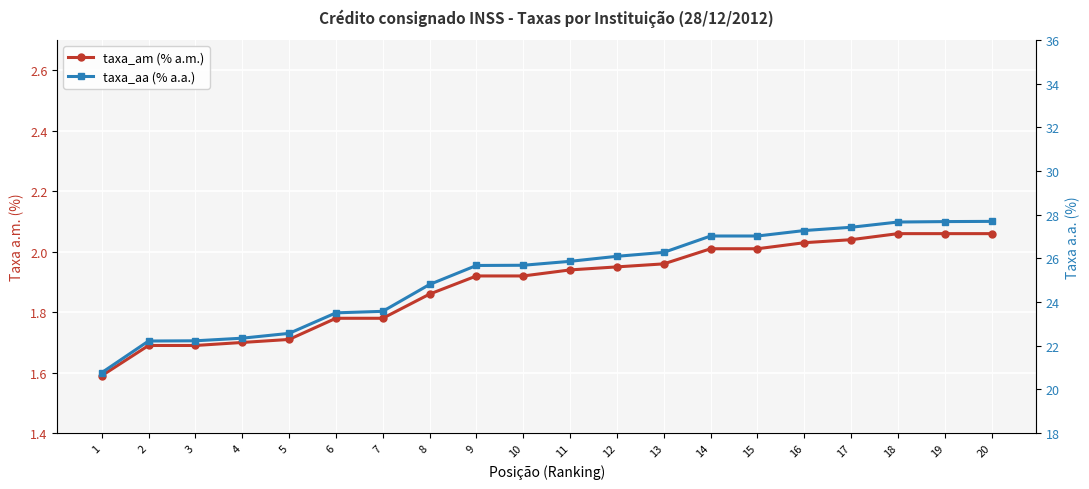

Between 13 and 14, which series saw the biggest shift?

taxa_aa